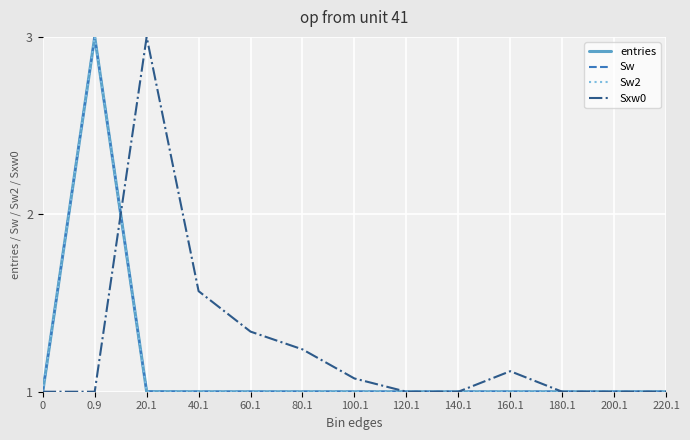

What is the total value across all series at 160.1?

4.1